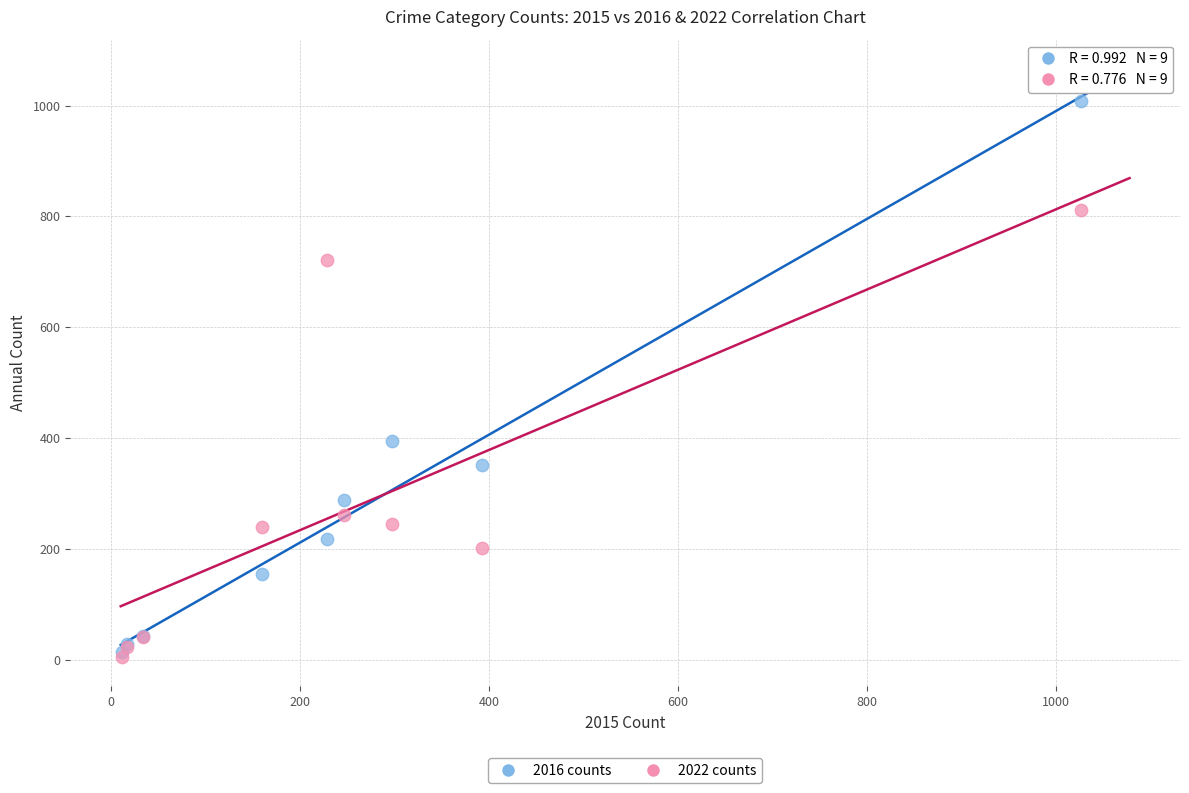

In the 2022 counts series, what Y value is closest to 408?

261